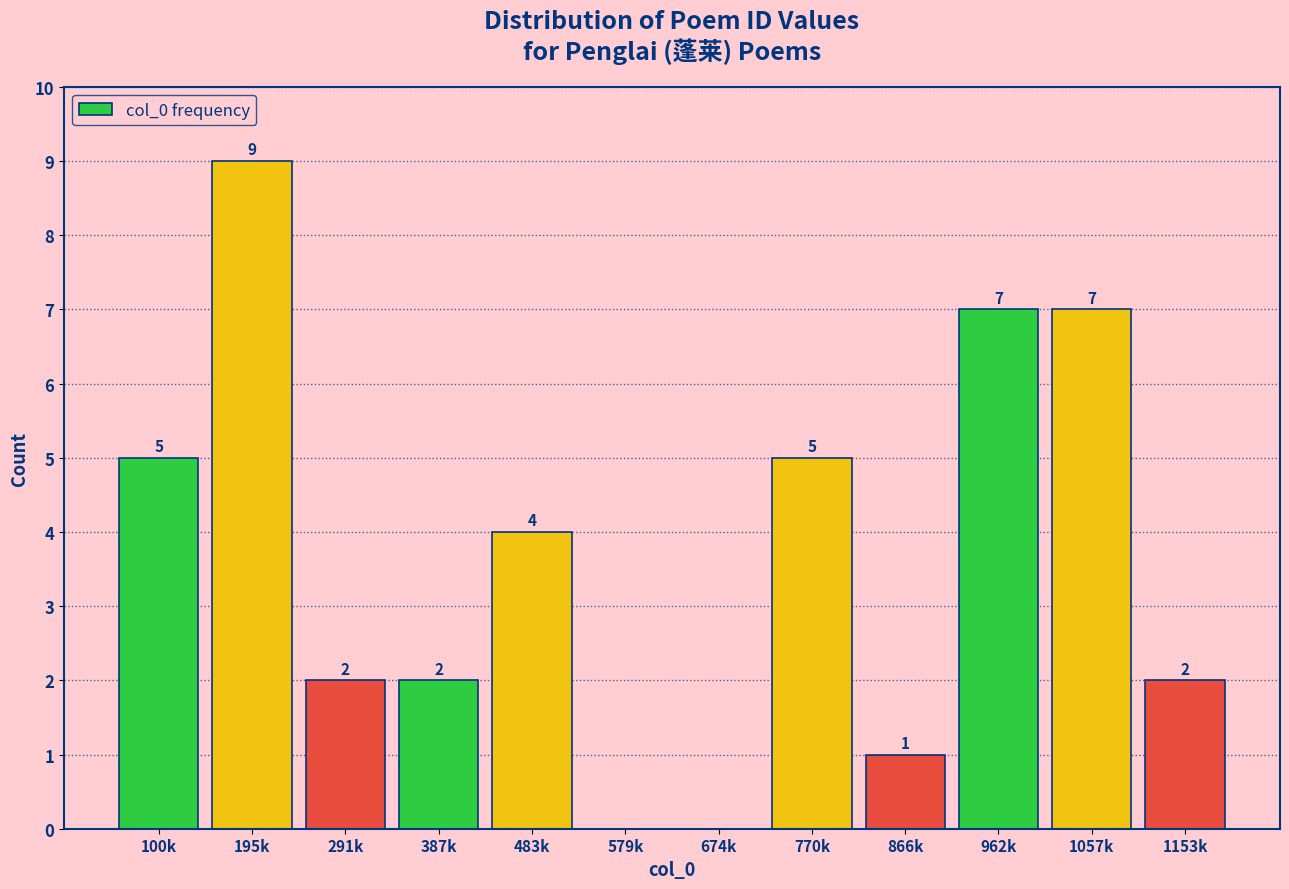

Reading left to right, what are all the values shown in this chart?

100k=5	195k=9	291k=2	387k=2	483k=4	579k=0	674k=0	770k=5	866k=1	962k=7	1057k=7	1153k=2